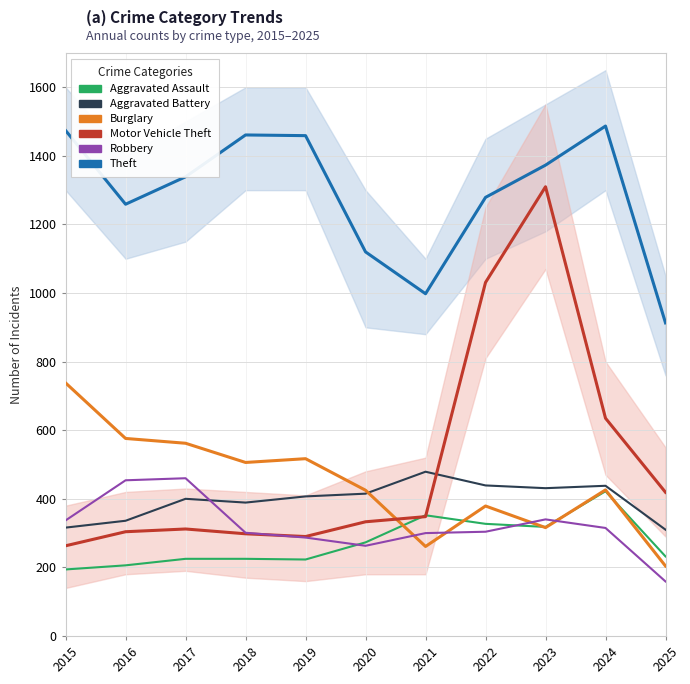

True or false: Robbery has a value of 143 at 2020.

False